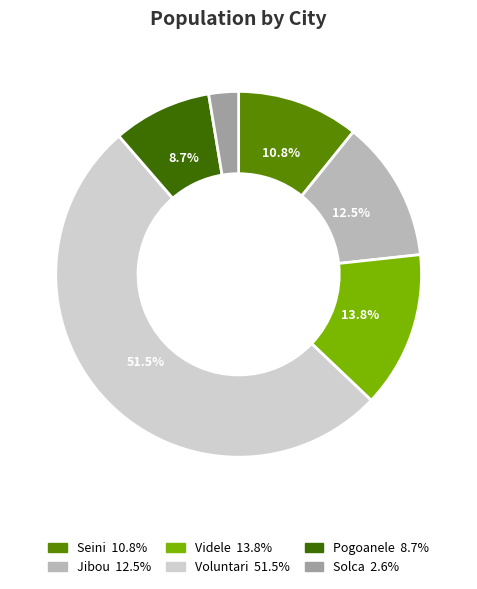

Between Jibou and Voluntari, which is larger?

Voluntari